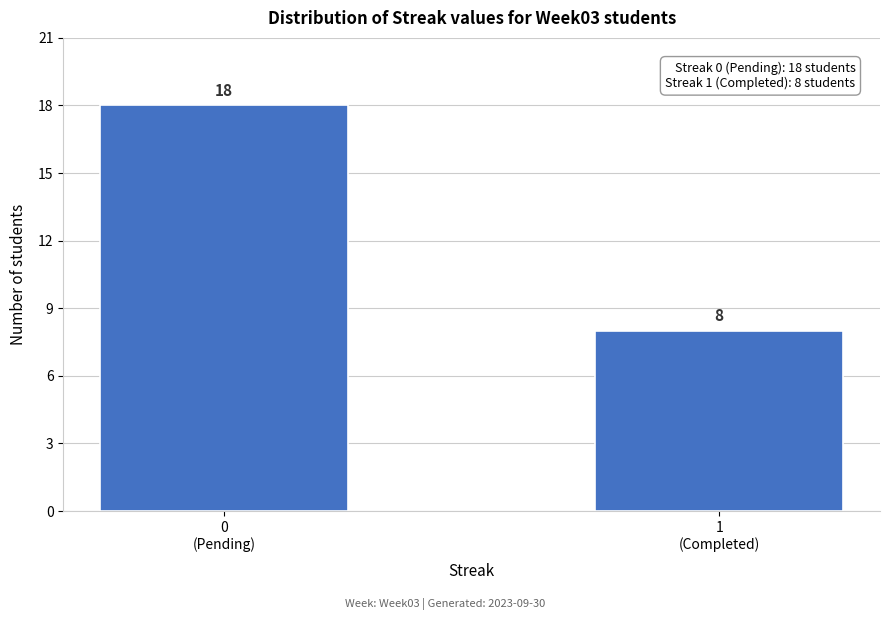

Reading right to left, transcribe all the data shown in this chart.

8	18